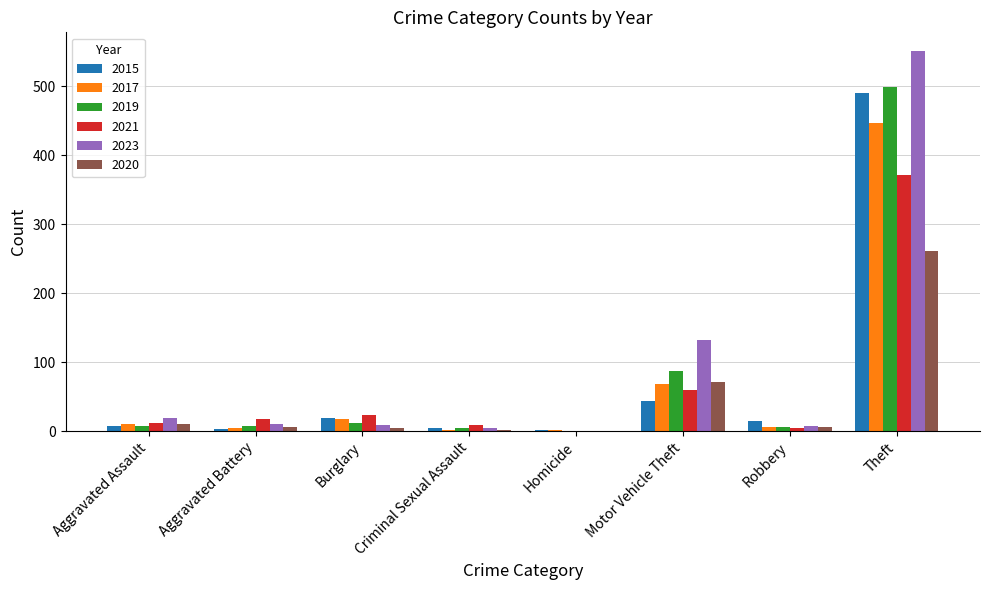

At which label does 2023 first exceed 11?

Aggravated Assault